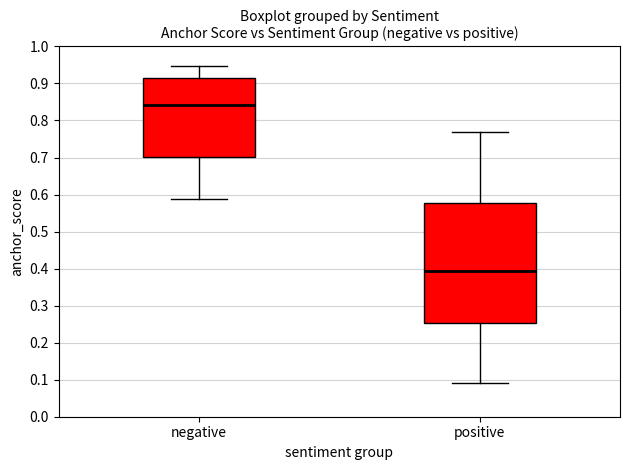

Where is the lower edge of the box for positive on the y-axis? The values are not printed on the chart, so give them approximately, as read against the axis.

0.25